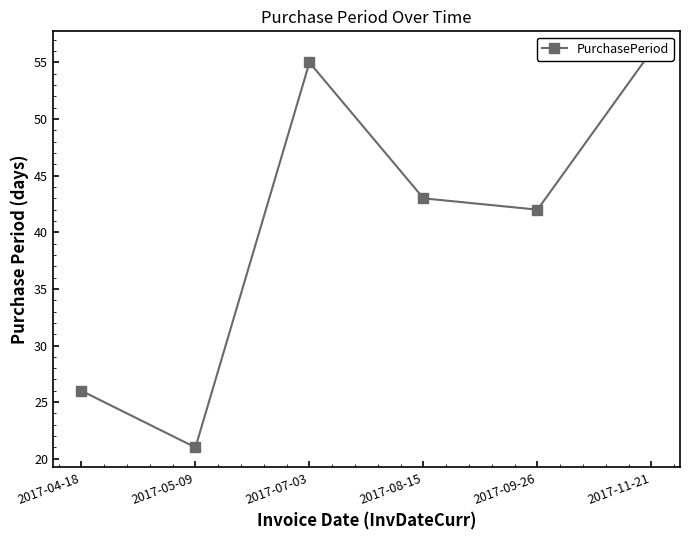

What is the value of the 6th point from the left?

56